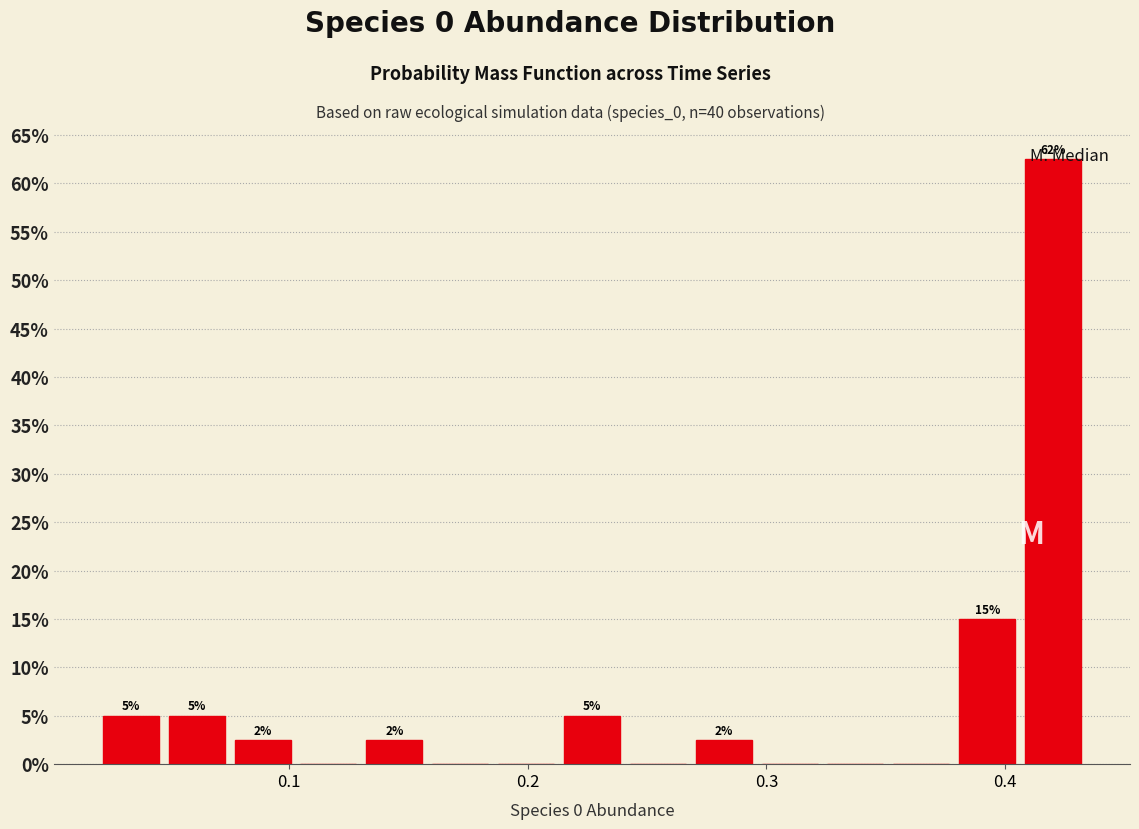

Read against the x-axis, roughly where is the centre of the tallest bar?

0.42